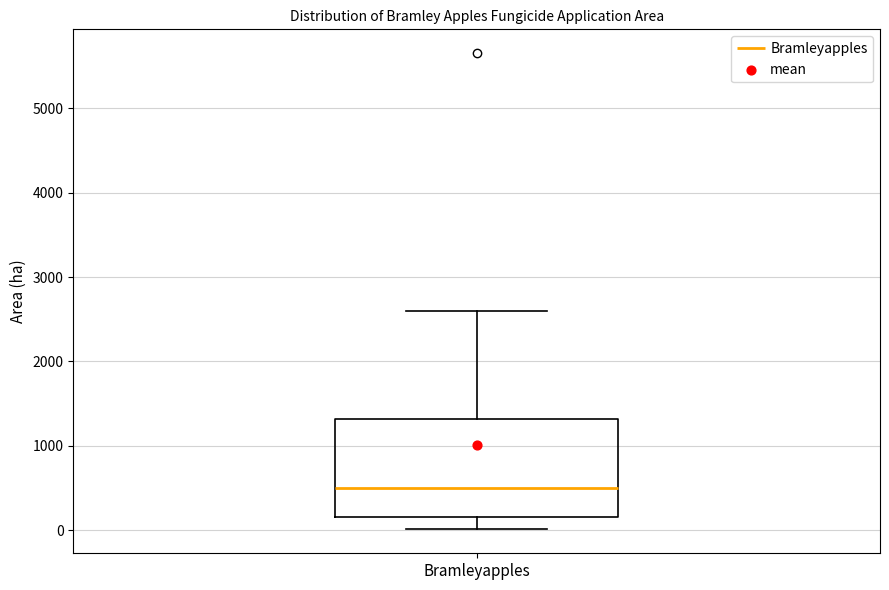

Transcribe this box plot: give where the median line is, the range the box spans, and where the two whiskers end, as read against the y-axis. The values are not printed on the chart, so give them approximately, as read against the axis.

median 500, box 200 to 1300, whiskers 0 to 2600